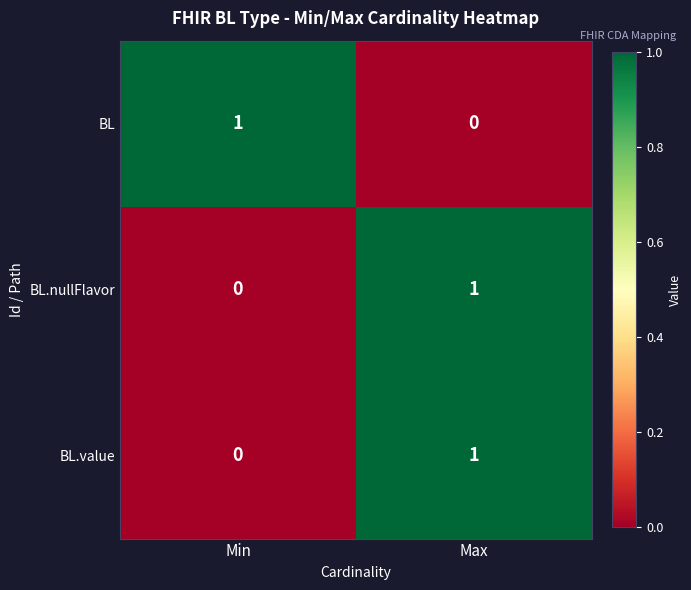

Count the number of data series in this chart.

3